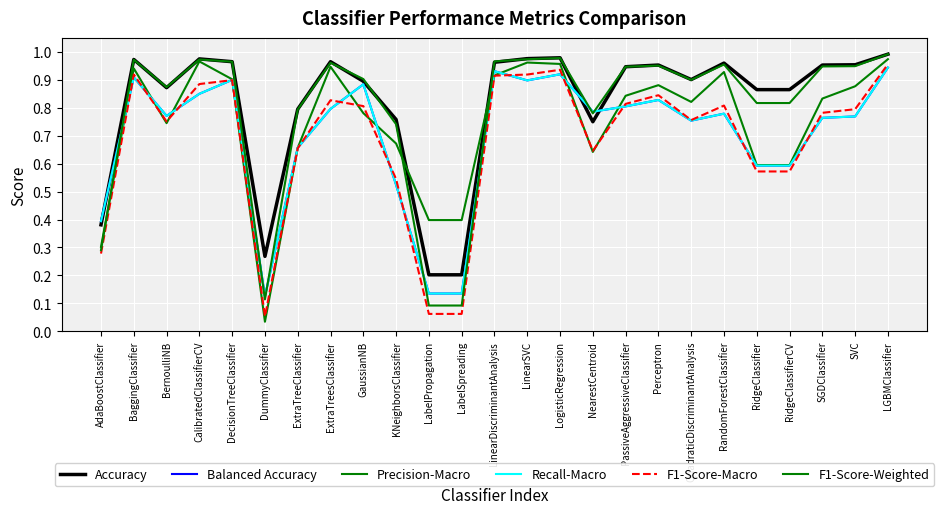

Reading left to right, list all the values displayed in this chart.

Accuracy: 0.4	1.0	0.9	1.0	1.0	0.3	0.8	1.0	0.9	0.8	0.2	0.2	1.0	1.0	1.0	0.8	0.9	1.0	0.9	1.0	0.9	0.9	1.0	1.0	1.0
Balanced Accuracy: 0.4	0.9	0.8	0.8	0.9	0.1	0.7	0.8	0.9	0.5	0.1	0.1	0.9	0.9	0.9	0.8	0.8	0.8	0.8	0.8	0.6	0.6	0.8	0.8	0.9
Precision-Macro: 0.3	0.9	0.7	1.0	0.9	0.0	0.7	0.9	0.8	0.7	0.4	0.4	0.9	1.0	1.0	0.6	0.8	0.9	0.8	0.9	0.6	0.6	0.8	0.9	1.0
Recall-Macro: 0.4	0.9	0.8	0.8	0.9	0.1	0.7	0.8	0.9	0.5	0.1	0.1	0.9	0.9	0.9	0.8	0.8	0.8	0.8	0.8	0.6	0.6	0.8	0.8	0.9
F1-Score-Macro: 0.3	0.9	0.8	0.9	0.9	0.1	0.7	0.8	0.8	0.5	0.1	0.1	0.9	0.9	0.9	0.6	0.8	0.8	0.8	0.8	0.6	0.6	0.8	0.8	1.0
F1-Score-Weighted: 0.3	1.0	0.9	1.0	1.0	0.1	0.8	1.0	0.9	0.7	0.1	0.1	1.0	1.0	1.0	0.8	0.9	1.0	0.9	1.0	0.8	0.8	0.9	0.9	1.0